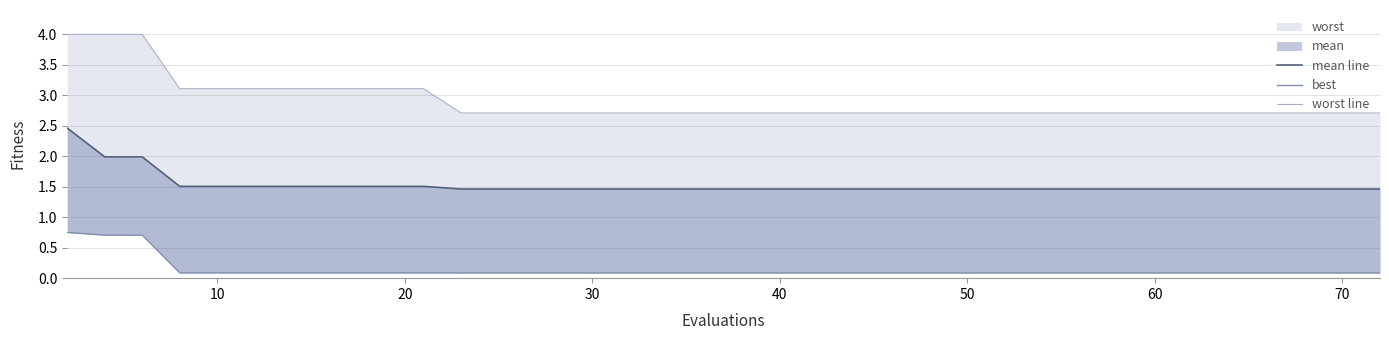

True or false: mean line and best intersect in this chart.

False